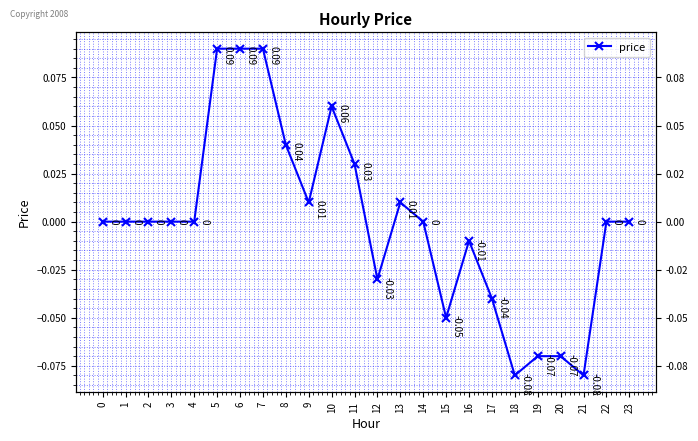

Reading left to right, list all the values displayed in this chart.

0.0	0.0	0.0	0.0	0.0	0.1	0.1	0.1	0.0	0.0	0.1	0.0	-0.0	0.0	0.0	-0.1	-0.0	-0.0	-0.1	-0.1	-0.1	-0.1	0.0	0.0